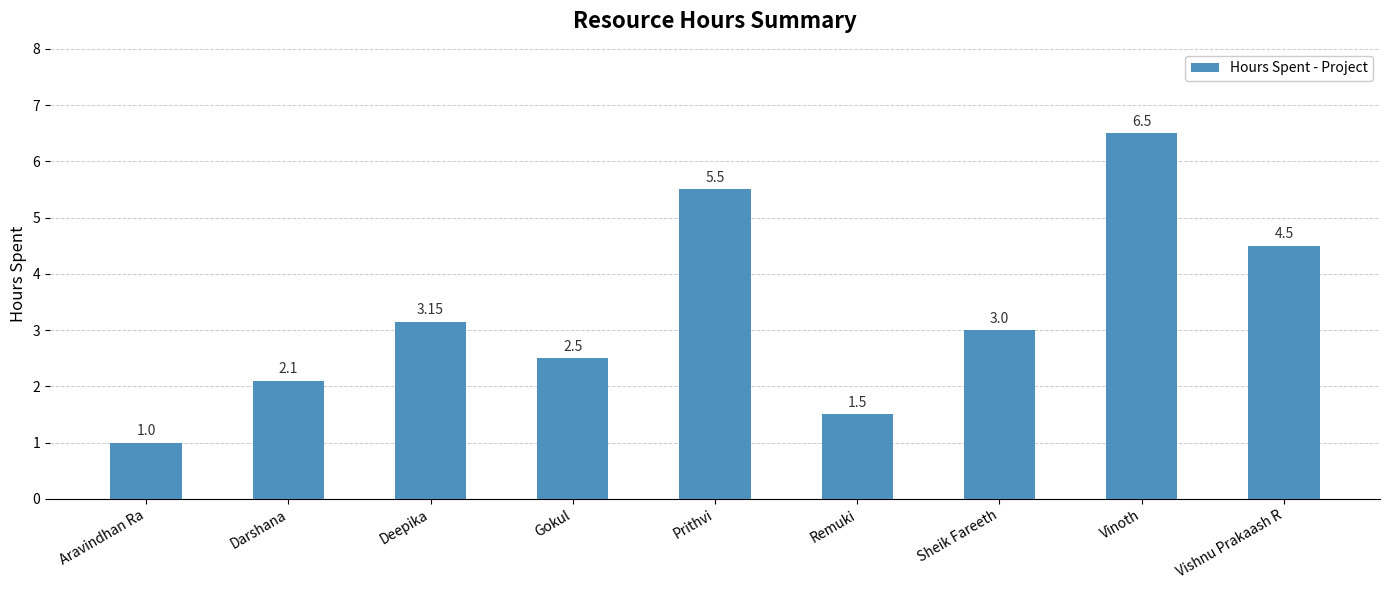

Which has a higher value, Gokul or Vishnu Prakaash R?

Vishnu Prakaash R